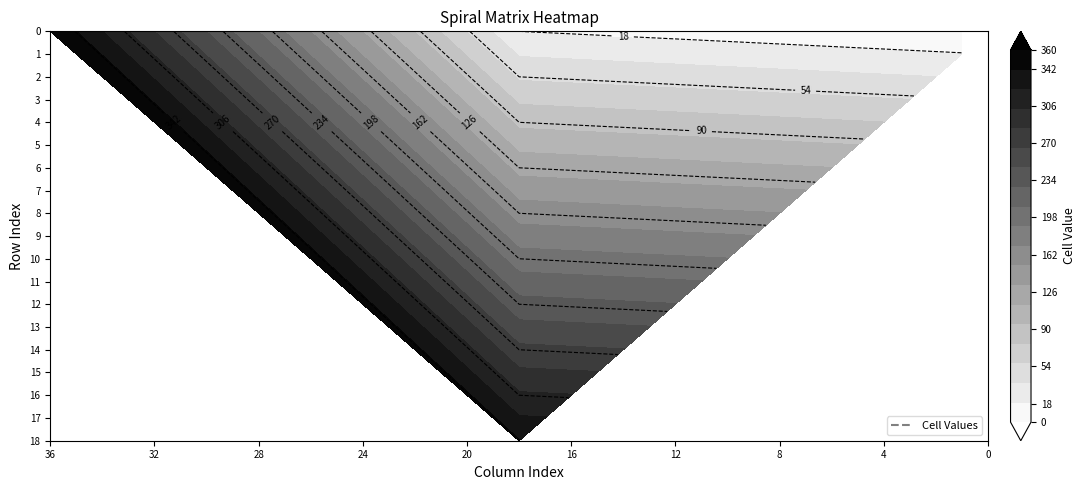

Reading right to left, what are all the values shown in this chart?

0: 36=0	35=1	34=2	33=3	32=4	31=5	30=6	29=7	28=8	27=9	26=10	25=11	24=12	23=13	22=14	21=15	20=16	19=17	18=18	17=37	16=56	15=75	14=94	13=113	12=132	11=151	10=170	9=189	8=208	7=227	6=246	5=265	4=284	3=303	2=322	1=341	0=360
1: 36=0	35=19	34=20	33=21	32=22	31=23	30=24	29=25	28=26	27=27	26=28	25=29	24=30	23=31	22=32	21=33	20=34	19=35	18=36	17=55	16=74	15=93	14=112	13=131	12=150	11=169	10=188	9=207	8=226	7=245	6=264	5=283	4=302	3=321	2=340	1=359	0=0
2: 36=0	35=0	34=38	33=39	32=40	31=41	30=42	29=43	28=44	27=45	26=46	25=47	24=48	23=49	22=50	21=51	20=52	19=53	18=54	17=73	16=92	15=111	14=130	13=149	12=168	11=187	10=206	9=225	8=244	7=263	6=282	5=301	4=320	3=339	2=358	1=0	0=0
3: 36=0	35=0	34=0	33=57	32=58	31=59	30=60	29=61	28=62	27=63	26=64	25=65	24=66	23=67	22=68	21=69	20=70	19=71	18=72	17=91	16=110	15=129	14=148	13=167	12=186	11=205	10=224	9=243	8=262	7=281	6=300	5=319	4=338	3=357	2=0	1=0	0=0
4: 36=0	35=0	34=0	33=0	32=76	31=77	30=78	29=79	28=80	27=81	26=82	25=83	24=84	23=85	22=86	21=87	20=88	19=89	18=90	17=109	16=128	15=147	14=166	13=185	12=204	11=223	10=242	9=261	8=280	7=299	6=318	5=337	4=356	3=0	2=0	1=0	0=0
5: 36=0	35=0	34=0	33=0	32=0	31=95	30=96	29=97	28=98	27=99	26=100	25=101	24=102	23=103	22=104	21=105	20=106	19=107	18=108	17=127	16=146	15=165	14=184	13=203	12=222	11=241	10=260	9=279	8=298	7=317	6=336	5=355	4=0	3=0	2=0	1=0	0=0
6: 36=0	35=0	34=0	33=0	32=0	31=0	30=114	29=115	28=116	27=117	26=118	25=119	24=120	23=121	22=122	21=123	20=124	19=125	18=126	17=145	16=164	15=183	14=202	13=221	12=240	11=259	10=278	9=297	8=316	7=335	6=354	5=0	4=0	3=0	2=0	1=0	0=0
7: 36=0	35=0	34=0	33=0	32=0	31=0	30=0	29=133	28=134	27=135	26=136	25=137	24=138	23=139	22=140	21=141	20=142	19=143	18=144	17=163	16=182	15=201	14=220	13=239	12=258	11=277	10=296	9=315	8=334	7=353	6=0	5=0	4=0	3=0	2=0	1=0	0=0
8: 36=0	35=0	34=0	33=0	32=0	31=0	30=0	29=0	28=152	27=153	26=154	25=155	24=156	23=157	22=158	21=159	20=160	19=161	18=162	17=181	16=200	15=219	14=238	13=257	12=276	11=295	10=314	9=333	8=352	7=0	6=0	5=0	4=0	3=0	2=0	1=0	0=0
9: 36=0	35=0	34=0	33=0	32=0	31=0	30=0	29=0	28=0	27=171	26=172	25=173	24=174	23=175	22=176	21=177	20=178	19=179	18=180	17=199	16=218	15=237	14=256	13=275	12=294	11=313	10=332	9=351	8=0	7=0	6=0	5=0	4=0	3=0	2=0	1=0	0=0
10: 36=0	35=0	34=0	33=0	32=0	31=0	30=0	29=0	28=0	27=0	26=190	25=191	24=192	23=193	22=194	21=195	20=196	19=197	18=198	17=217	16=236	15=255	14=274	13=293	12=312	11=331	10=350	9=0	8=0	7=0	6=0	5=0	4=0	3=0	2=0	1=0	0=0
11: 36=0	35=0	34=0	33=0	32=0	31=0	30=0	29=0	28=0	27=0	26=0	25=209	24=210	23=211	22=212	21=213	20=214	19=215	18=216	17=235	16=254	15=273	14=292	13=311	12=330	11=349	10=0	9=0	8=0	7=0	6=0	5=0	4=0	3=0	2=0	1=0	0=0
12: 36=0	35=0	34=0	33=0	32=0	31=0	30=0	29=0	28=0	27=0	26=0	25=0	24=228	23=229	22=230	21=231	20=232	19=233	18=234	17=253	16=272	15=291	14=310	13=329	12=348	11=0	10=0	9=0	8=0	7=0	6=0	5=0	4=0	3=0	2=0	1=0	0=0
13: 36=0	35=0	34=0	33=0	32=0	31=0	30=0	29=0	28=0	27=0	26=0	25=0	24=0	23=247	22=248	21=249	20=250	19=251	18=252	17=271	16=290	15=309	14=328	13=347	12=0	11=0	10=0	9=0	8=0	7=0	6=0	5=0	4=0	3=0	2=0	1=0	0=0
14: 36=0	35=0	34=0	33=0	32=0	31=0	30=0	29=0	28=0	27=0	26=0	25=0	24=0	23=0	22=266	21=267	20=268	19=269	18=270	17=289	16=308	15=327	14=346	13=0	12=0	11=0	10=0	9=0	8=0	7=0	6=0	5=0	4=0	3=0	2=0	1=0	0=0
15: 36=0	35=0	34=0	33=0	32=0	31=0	30=0	29=0	28=0	27=0	26=0	25=0	24=0	23=0	22=0	21=285	20=286	19=287	18=288	17=307	16=326	15=345	14=0	13=0	12=0	11=0	10=0	9=0	8=0	7=0	6=0	5=0	4=0	3=0	2=0	1=0	0=0
16: 36=0	35=0	34=0	33=0	32=0	31=0	30=0	29=0	28=0	27=0	26=0	25=0	24=0	23=0	22=0	21=0	20=304	19=305	18=306	17=325	16=344	15=0	14=0	13=0	12=0	11=0	10=0	9=0	8=0	7=0	6=0	5=0	4=0	3=0	2=0	1=0	0=0
17: 36=0	35=0	34=0	33=0	32=0	31=0	30=0	29=0	28=0	27=0	26=0	25=0	24=0	23=0	22=0	21=0	20=0	19=323	18=324	17=343	16=0	15=0	14=0	13=0	12=0	11=0	10=0	9=0	8=0	7=0	6=0	5=0	4=0	3=0	2=0	1=0	0=0
18: 36=0	35=0	34=0	33=0	32=0	31=0	30=0	29=0	28=0	27=0	26=0	25=0	24=0	23=0	22=0	21=0	20=0	19=0	18=342	17=0	16=0	15=0	14=0	13=0	12=0	11=0	10=0	9=0	8=0	7=0	6=0	5=0	4=0	3=0	2=0	1=0	0=0